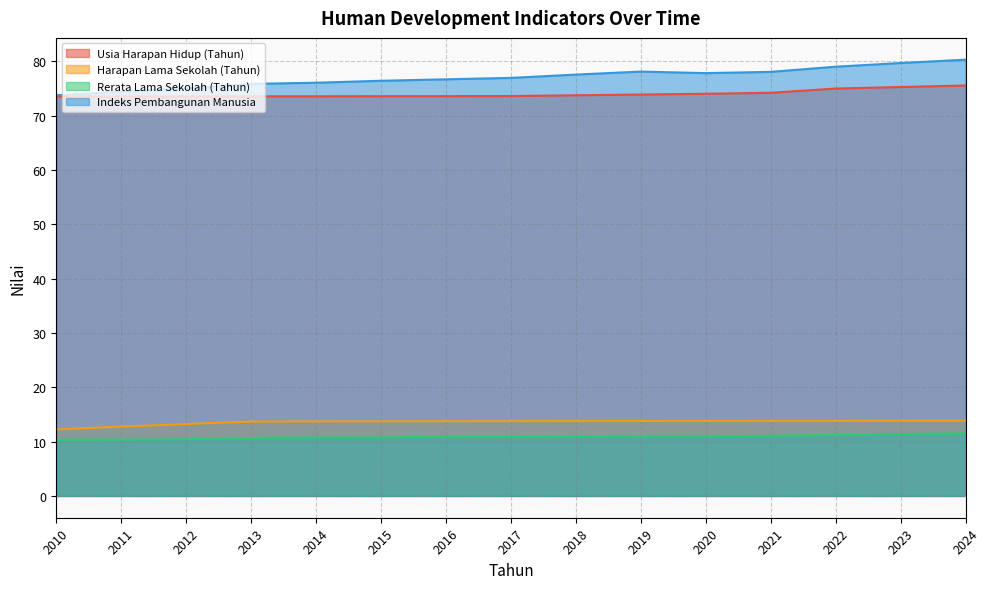

What is the value of the Indeks Pembangunan Manusia point at the 3rd from the left?

75.0